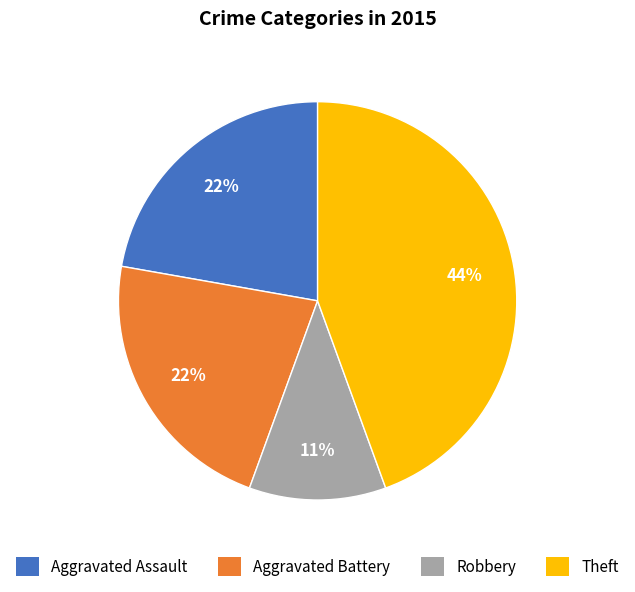

Count the number of slices in the pie.

4